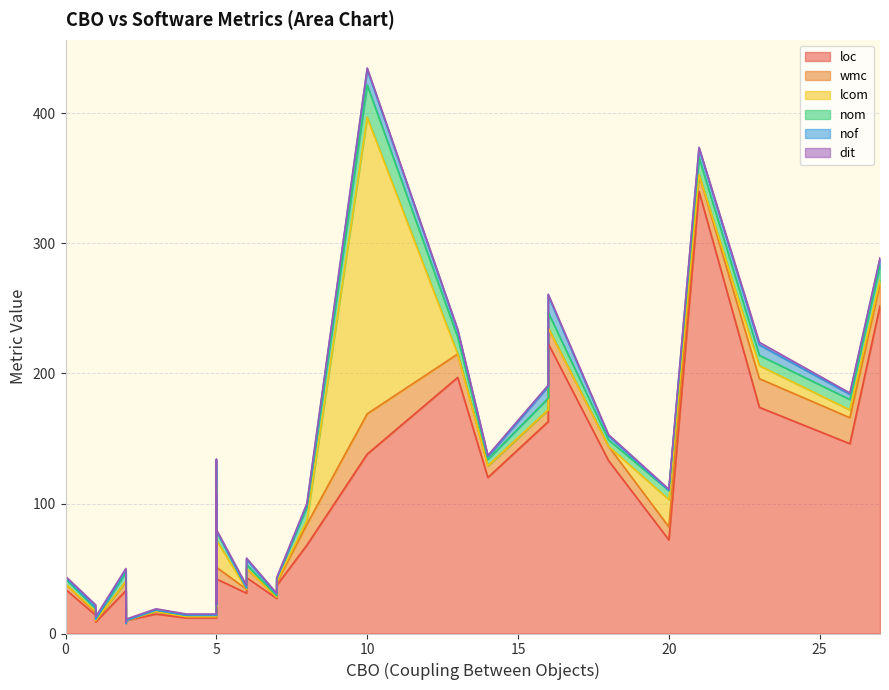

How many values in the nom series are below 4?

18